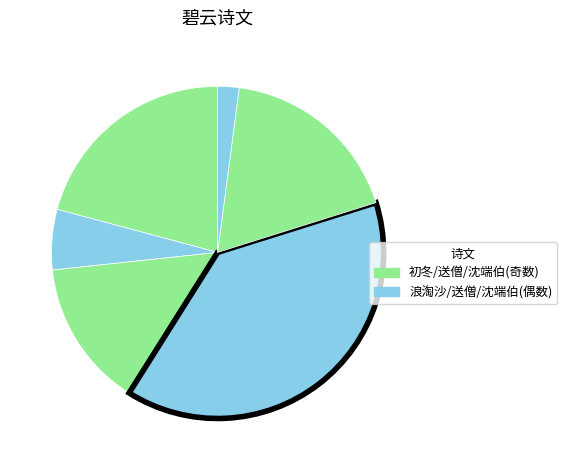

How many segments does this pie chart have?

6